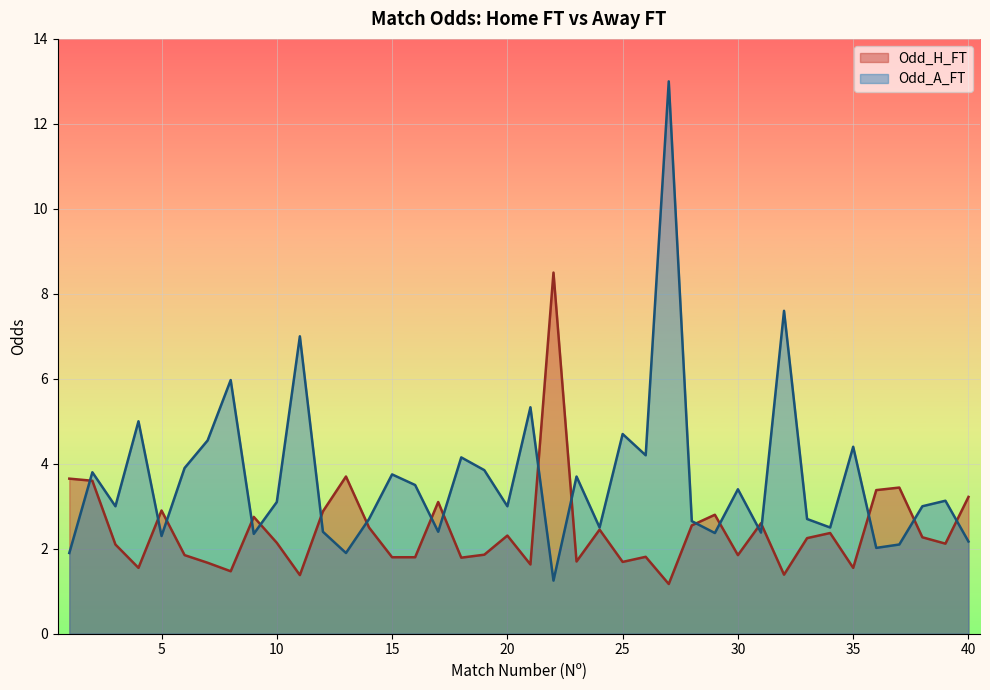

What is the value of the Odd_H_FT point at the 21st from the left?

1.6